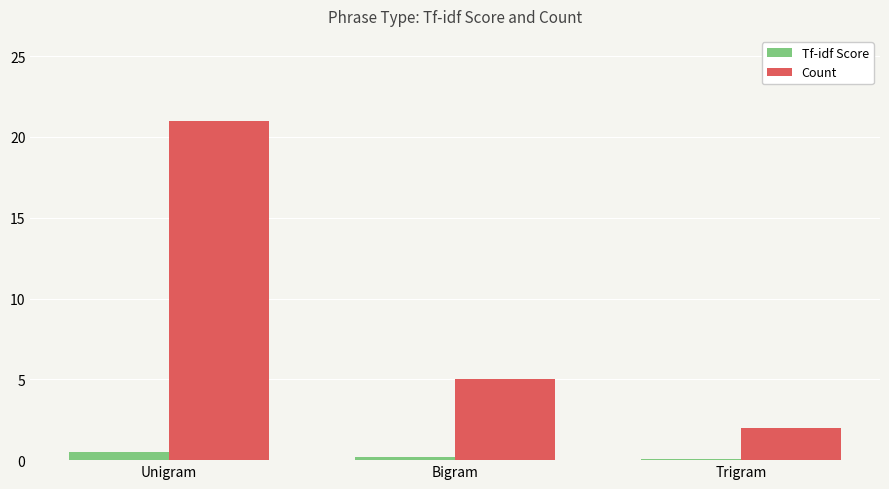

How many Count values are between 2 and 21?

3